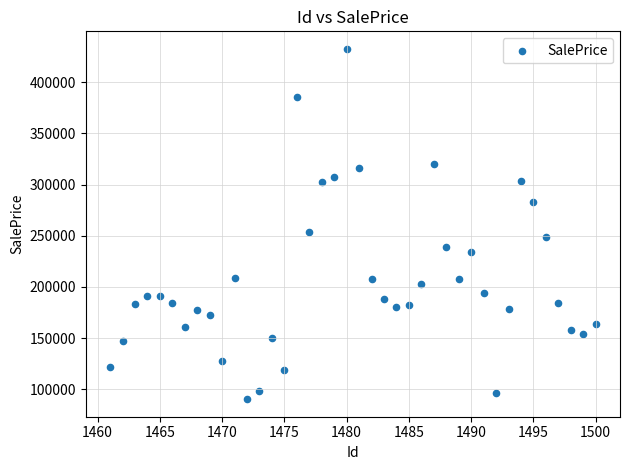

What Y value in the scatter plot is closest to 261431?

253369.9